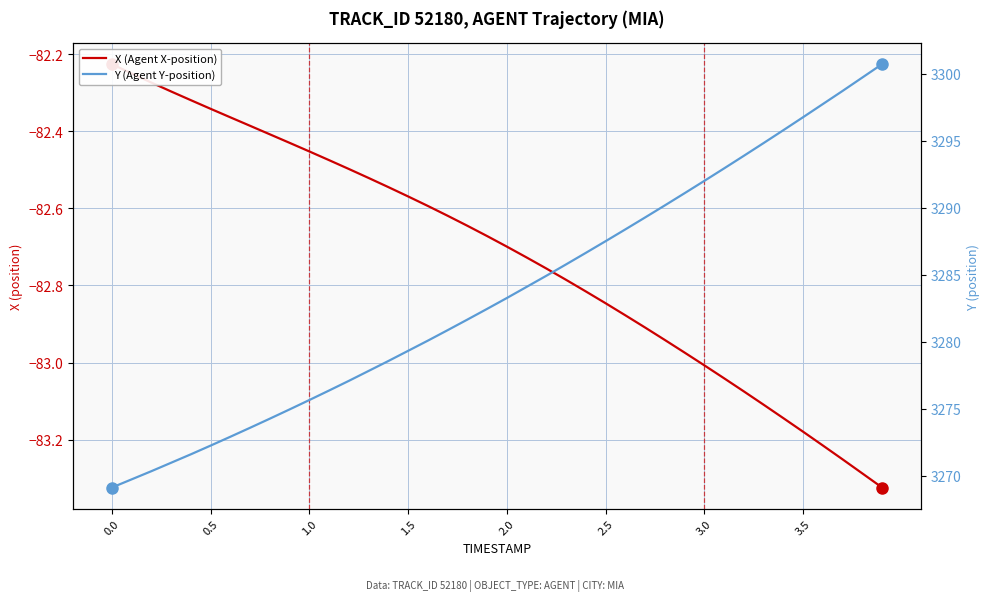

Reading left to right, what are all the values shown in this chart?

X (Agent X-position): -82.2	-82.2	-82.3	-82.3	-82.3	-82.3	-82.4	-82.4	-82.4	-82.4	-82.5	-82.5	-82.5	-82.5	-82.5	-82.6	-82.6	-82.6	-82.6	-82.7	-82.7	-82.7	-82.8	-82.8	-82.8	-82.8	-82.9	-82.9	-82.9	-83.0	-83.0	-83.0	-83.1	-83.1	-83.1	-83.2	-83.2	-83.3	-83.3	-83.3
Y (Agent Y-position): 3269.1	3269.8	3270.4	3271.0	3271.6	3272.3	3272.9	3273.6	3274.3	3275.0	3275.7	3276.4	3277.1	3277.8	3278.6	3279.3	3280.1	3280.9	3281.7	3282.5	3283.3	3284.1	3284.9	3285.8	3286.7	3287.5	3288.4	3289.3	3290.2	3291.1	3292.0	3292.9	3293.9	3294.8	3295.8	3296.8	3297.8	3298.7	3299.7	3300.7